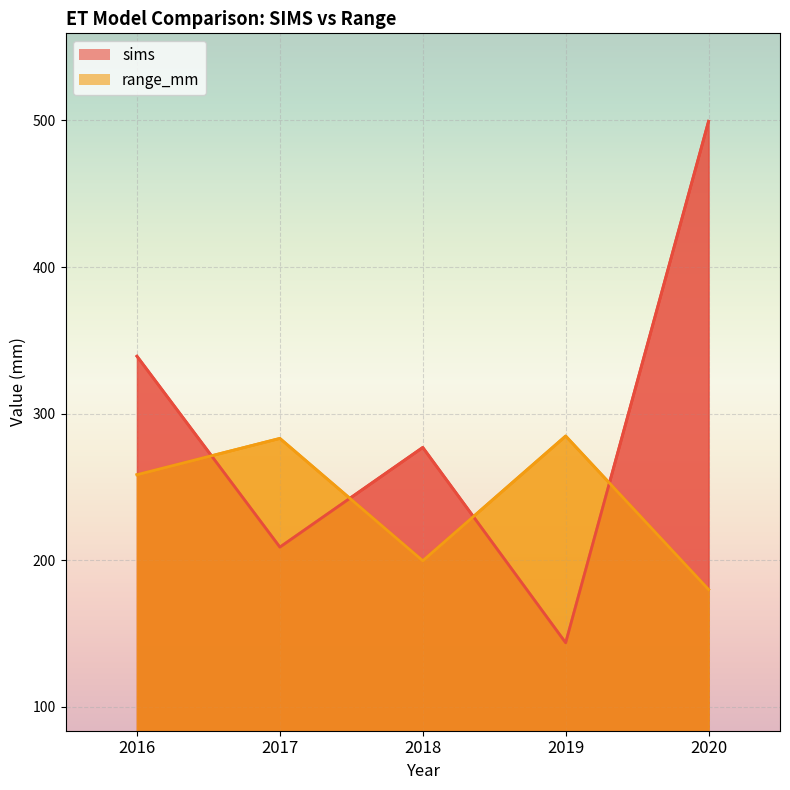

Reading left to right, transcribe all the data shown in this chart.

sims: 2016=339.2	2017=208.9	2018=276.9	2019=143.7	2020=499.4
range_mm: 2016=258.3	2017=283.1	2018=199.6	2019=284.7	2020=180.1